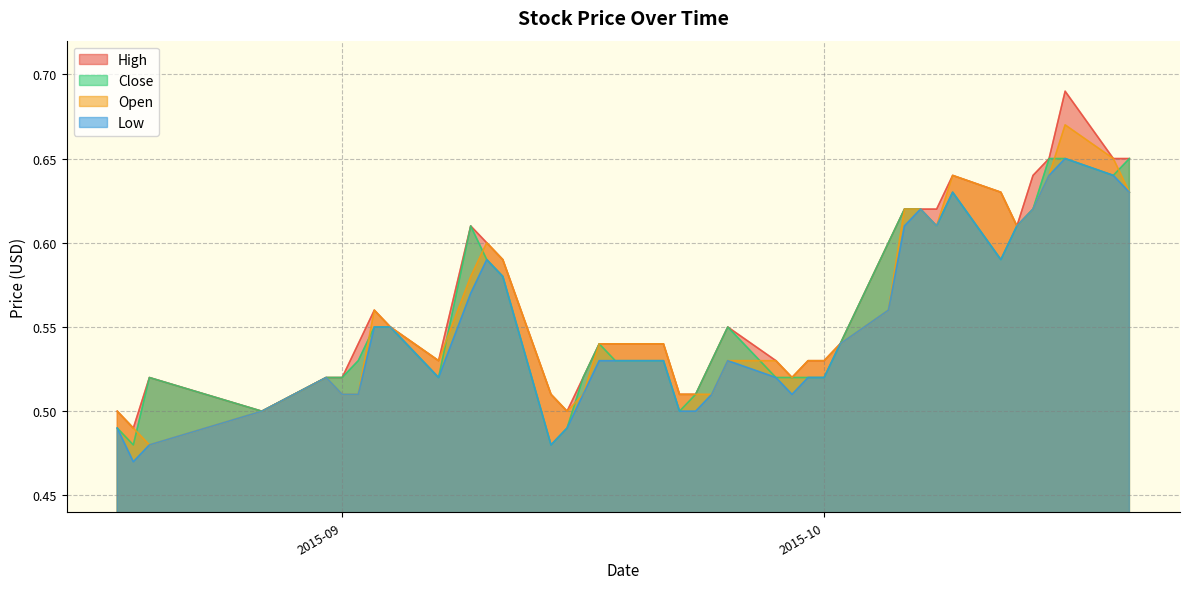

Which series changed the most between 2015-09-18 and 2015-09-24?

Open